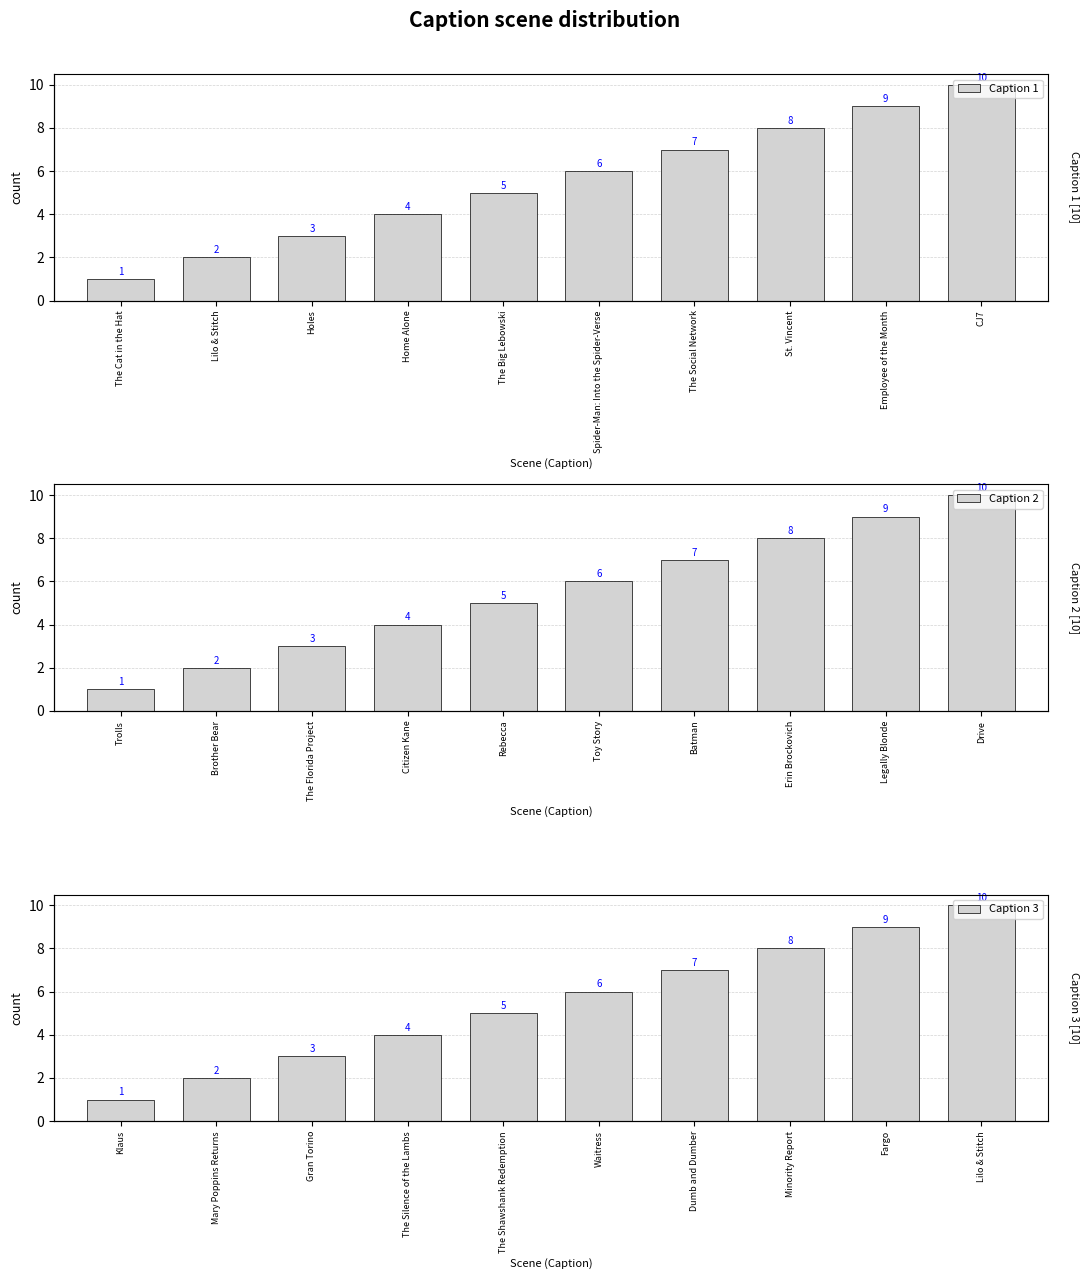

List the labels in order of Caption 1 value, largest first.

CJ7, Employee of the Month, St. Vincent, The Social Network, Spider-Man: Into the Spider-Verse, The Big Lebowski, Home Alone, Holes, Lilo & Stitch, The Cat in the Hat